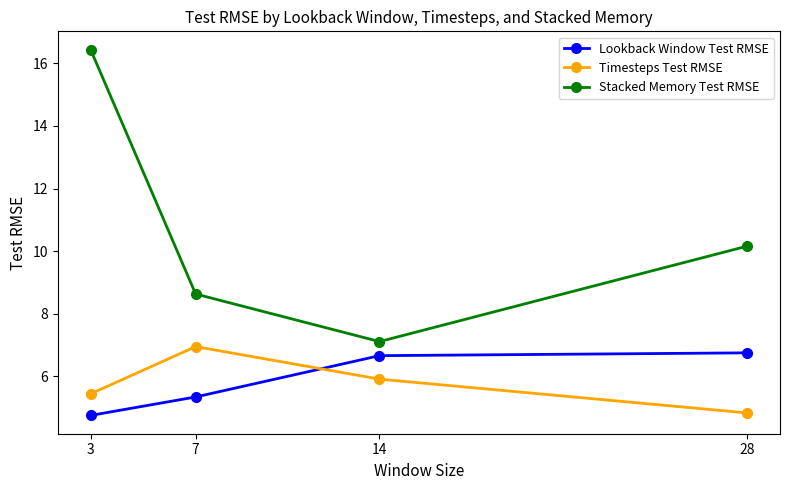

List the labels in order of Stacked Memory Test RMSE value, largest first.

3, 28, 7, 14